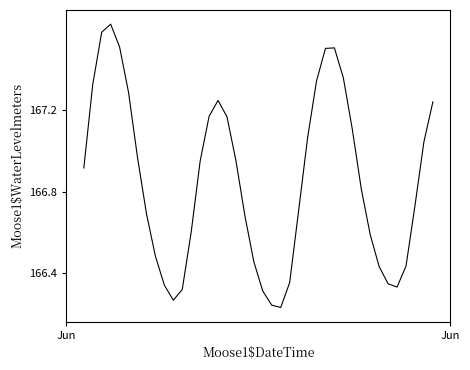

What is the difference between the maximum and minimum values?

1.4